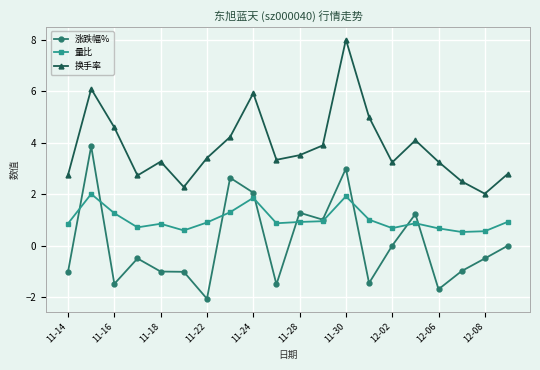

What is the highest value of the 换手率 series?

8.0